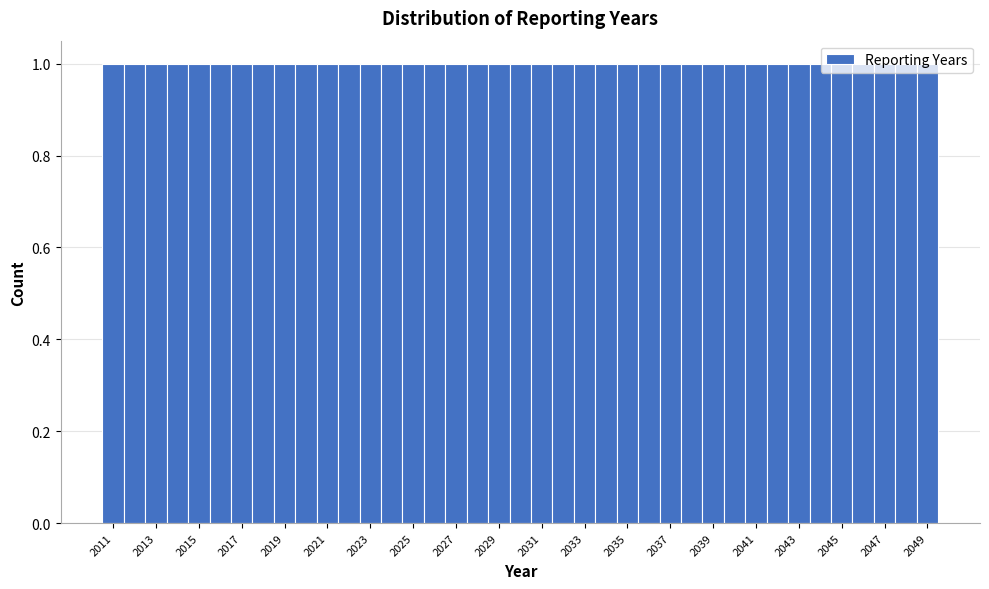

Reading left to right, list every bar in this chart as the range it spans on the x-axis followed by its height. Neither the bar edges nor the heights are printed on the chart, so give them approximately, as read against the axes.

2010.5 to 2011.5: 1
2011.5 to 2012.5: 1
2012.5 to 2013.5: 1
2013.5 to 2014.5: 1
2014.5 to 2015.5: 1
2015.5 to 2016.5: 1
2016.5 to 2017.5: 1
2017.5 to 2018.5: 1
2018.5 to 2019.5: 1
2019.5 to 2020.5: 1
2020.5 to 2021.5: 1
2021.5 to 2022.5: 1
2022.5 to 2023.5: 1
2023.5 to 2024.5: 1
2024.5 to 2025.5: 1
2025.5 to 2026.5: 1
2026.5 to 2027.5: 1
2027.5 to 2028.5: 1
2028.5 to 2029.5: 1
2029.5 to 2030.5: 1
2030.5 to 2031.5: 1
2031.5 to 2032.5: 1
2032.5 to 2033.5: 1
2033.5 to 2034.5: 1
2034.5 to 2035.5: 1
2035.5 to 2036.5: 1
2036.5 to 2037.5: 1
2037.5 to 2038.5: 1
2038.5 to 2039.5: 1
2039.5 to 2040.5: 1
2040.5 to 2041.5: 1
2041.5 to 2042.5: 1
2042.5 to 2043.5: 1
2043.5 to 2044.5: 1
2044.5 to 2045.5: 1
2045.5 to 2046.5: 1
2046.5 to 2047.5: 1
2047.5 to 2048.5: 1
2048.5 to 2049.5: 1